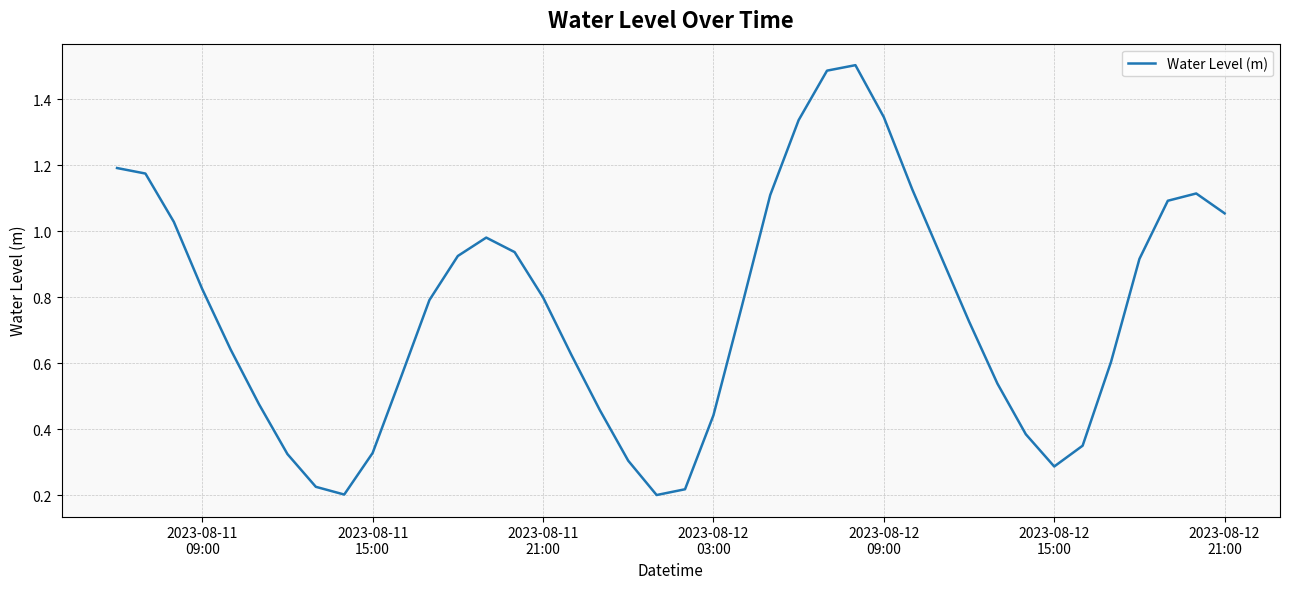

What is the greatest value displayed?

1.5